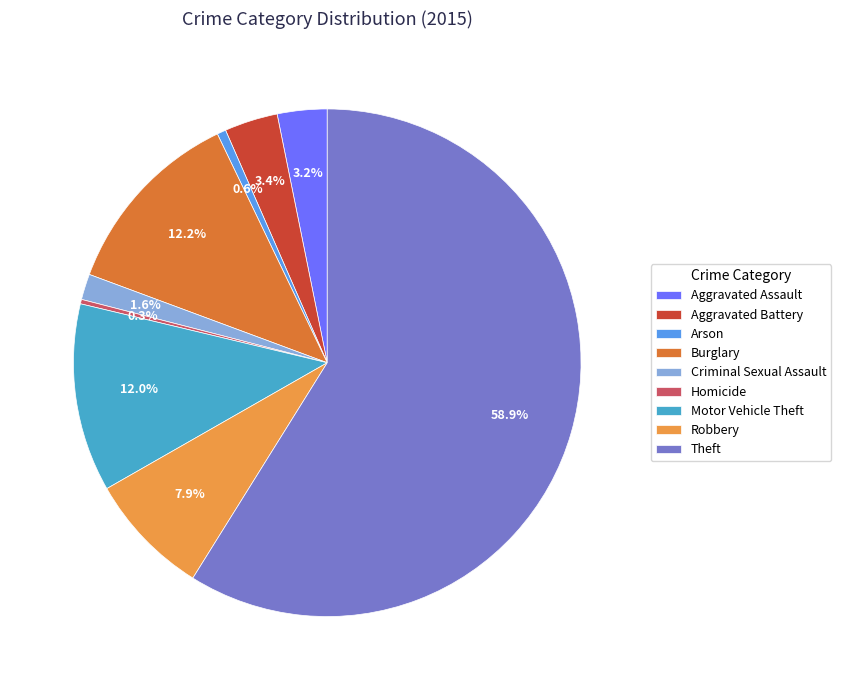

Which category has the biggest portion of the pie?

Theft